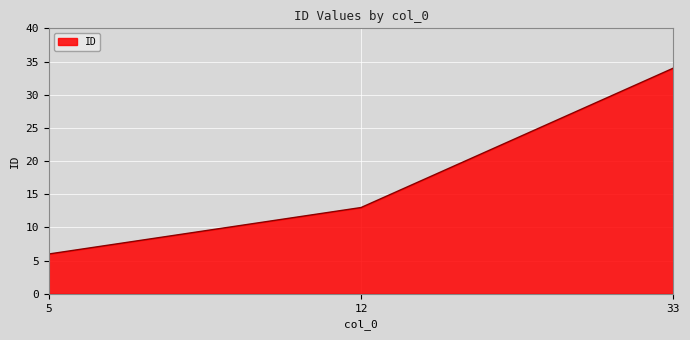

What is the change in value from 5 to 33?

+28